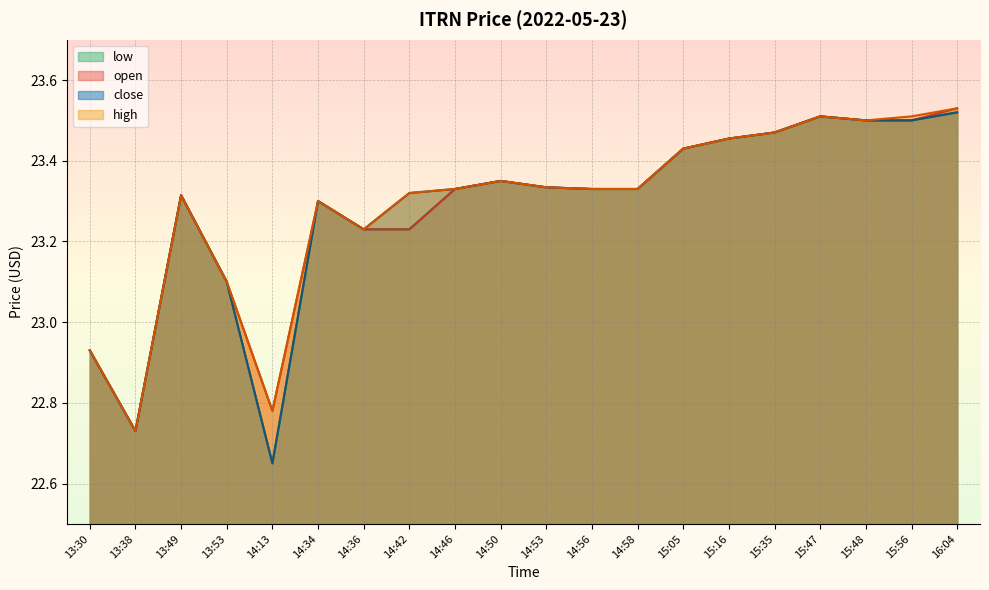

List the series in order of their overall mean, highest first.

high, open, close, low